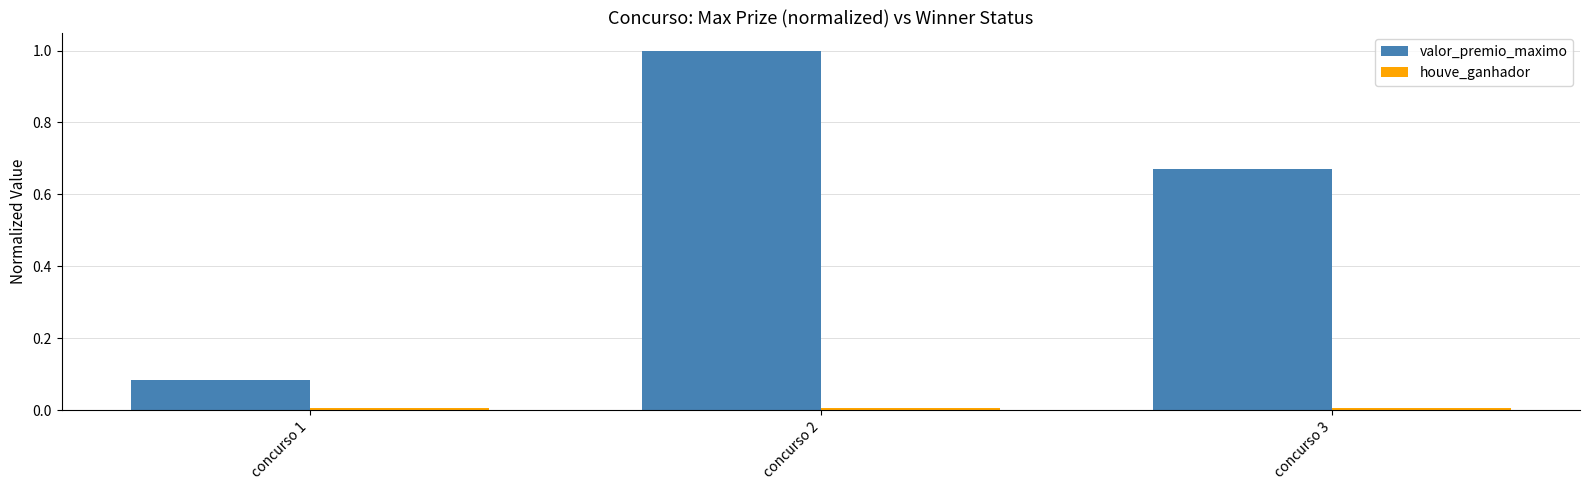

Rank the categories by valor_premio_maximo value from highest to lowest.

concurso 2, concurso 3, concurso 1